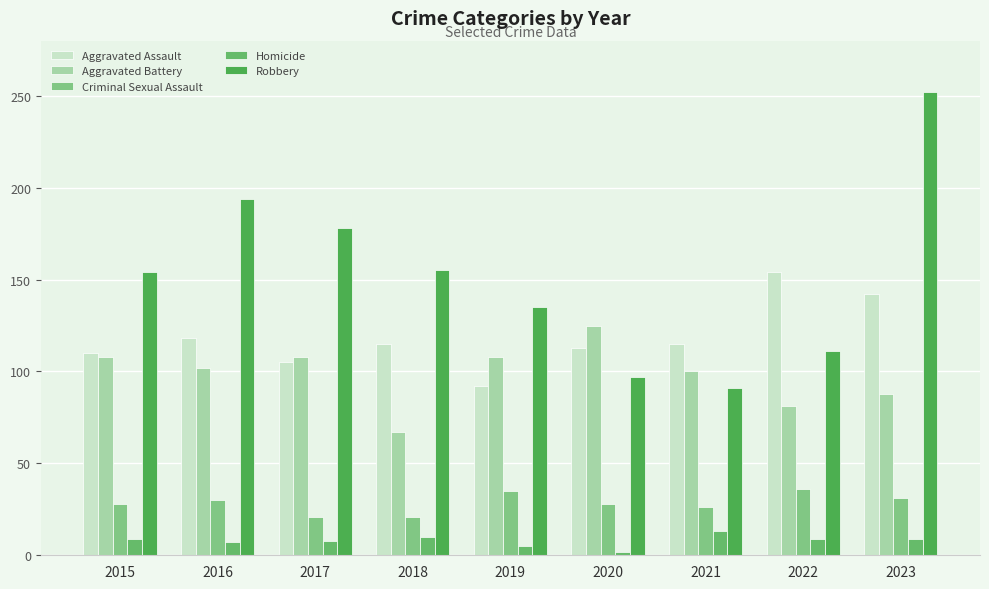

How many data points does each series have?

9